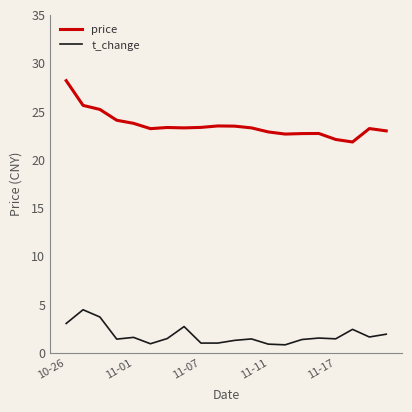

Which series has the widest spread of values?

price